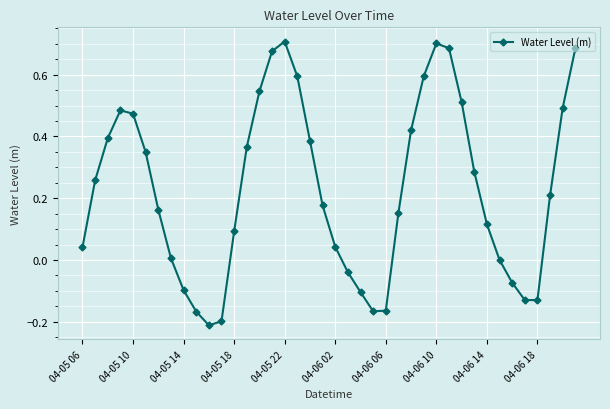

What is the sum of all values?

9.1